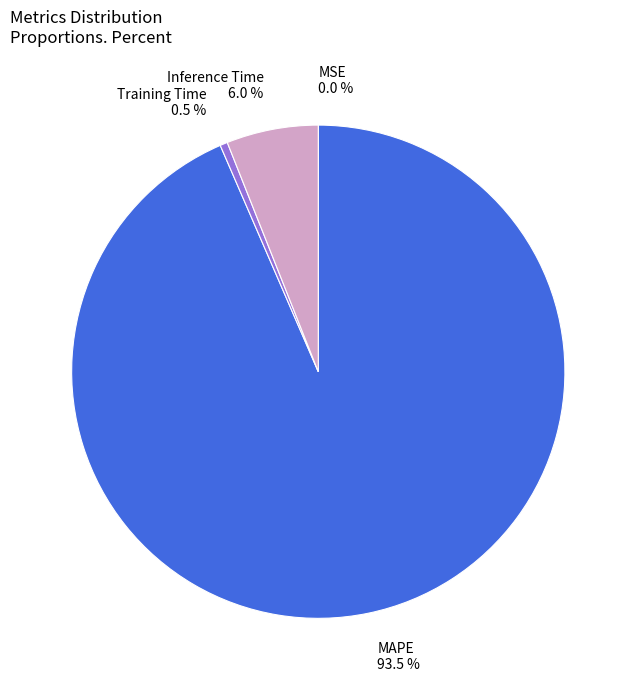

To the nearest percent, what percentage of the pie is Inference Time?

6%